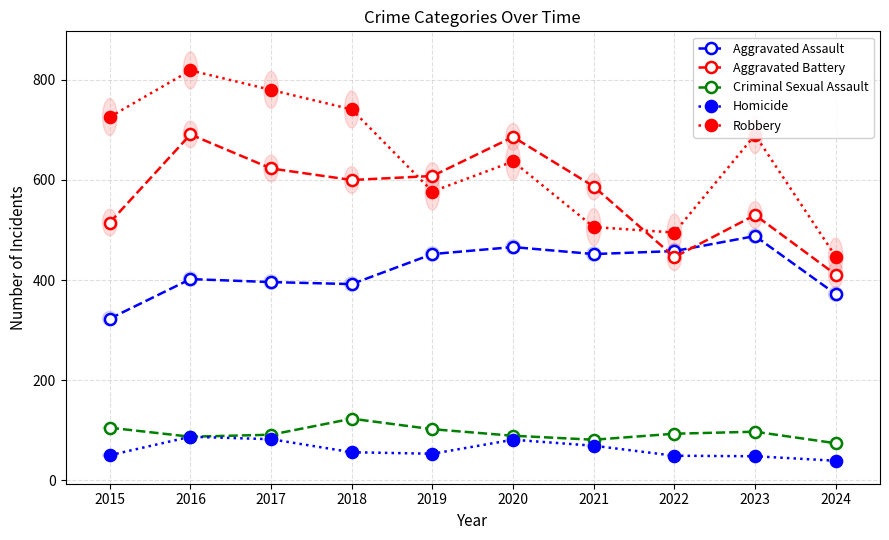

True or false: Robbery has more than 0 points higher than both neighbors.

True